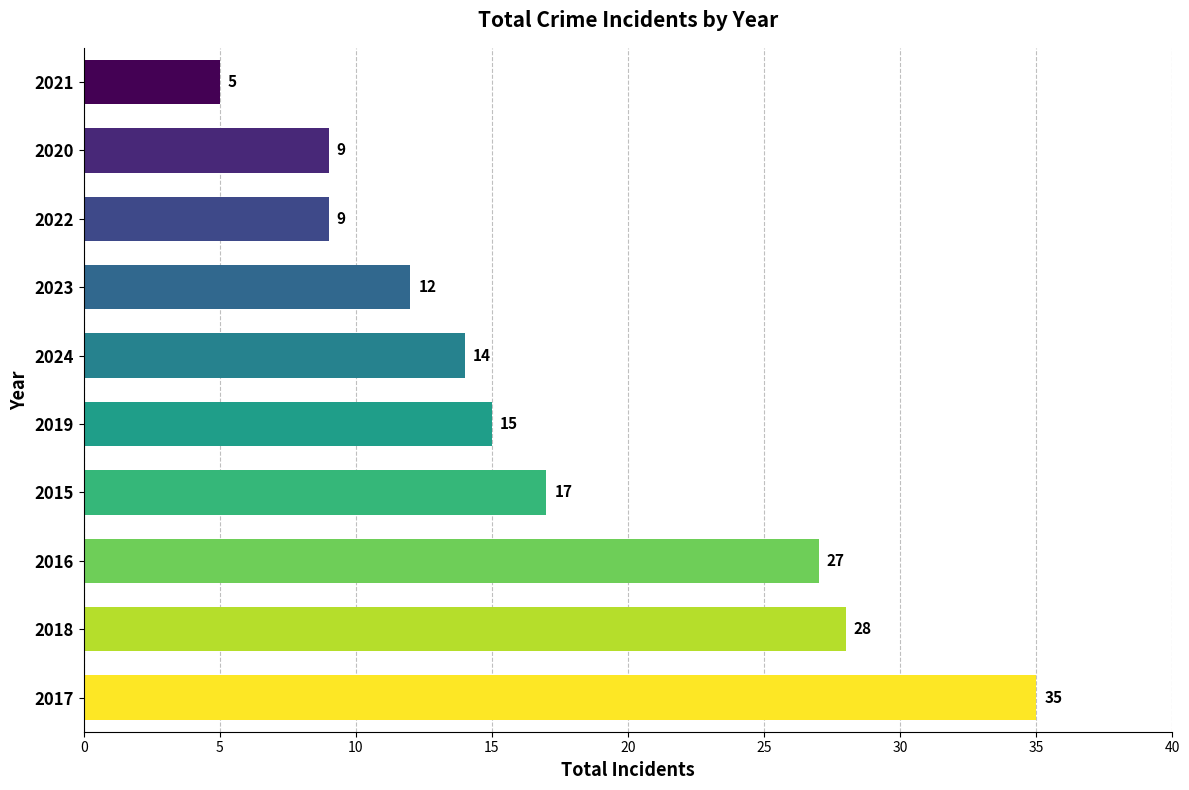

The chart shows a value of 6 at 2024. True or false?

False